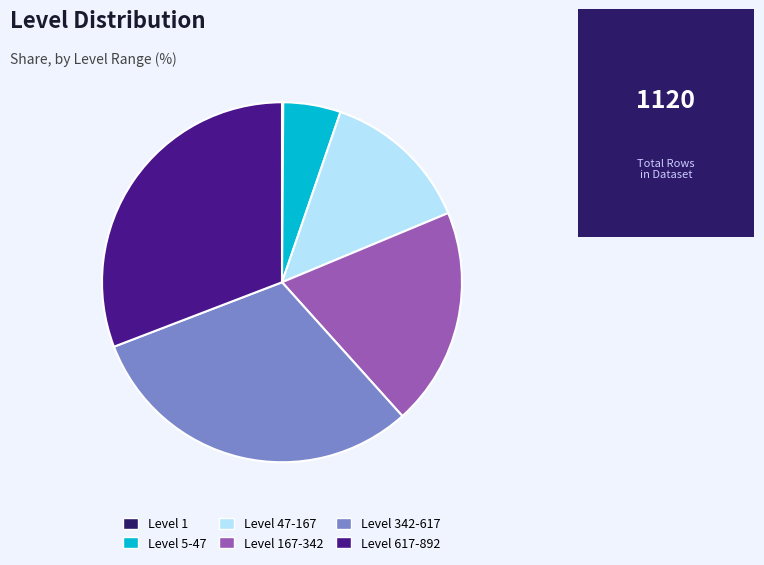

True or false: Level 617-892 accounts for 31% of the total.

True